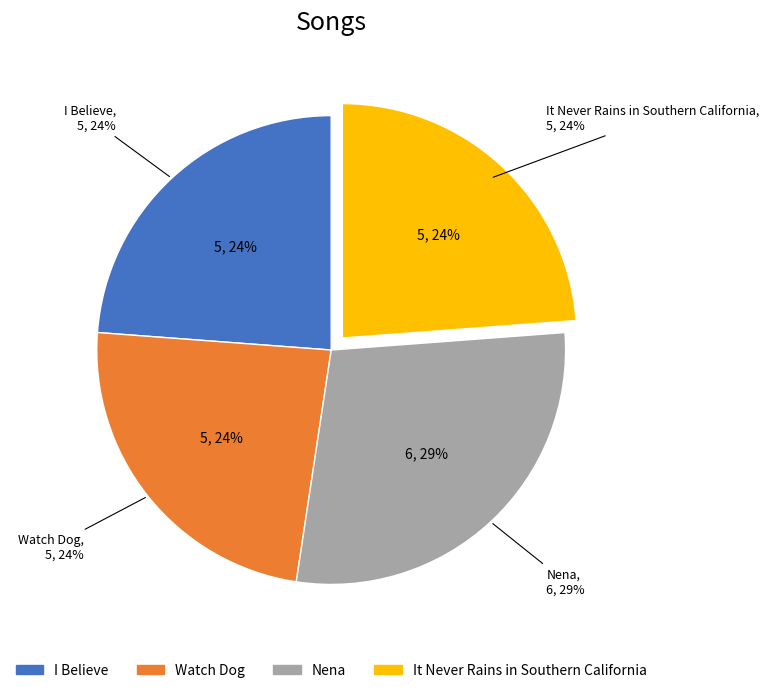

True or false: It Never Rains in Southern California accounts for 17% of the total.

False